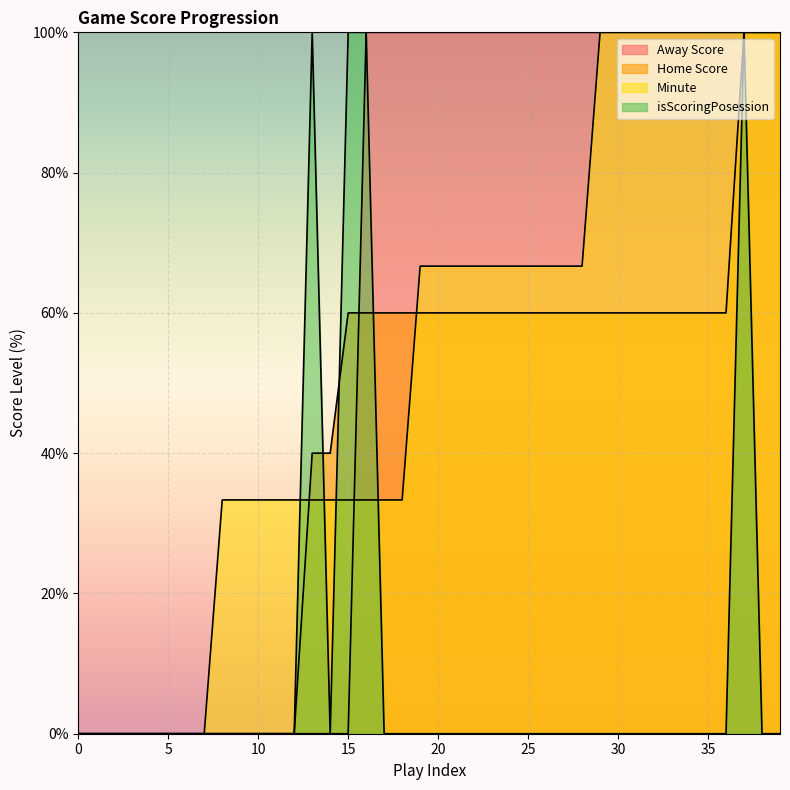

Does the chart display data point markers on the line(s)?

No